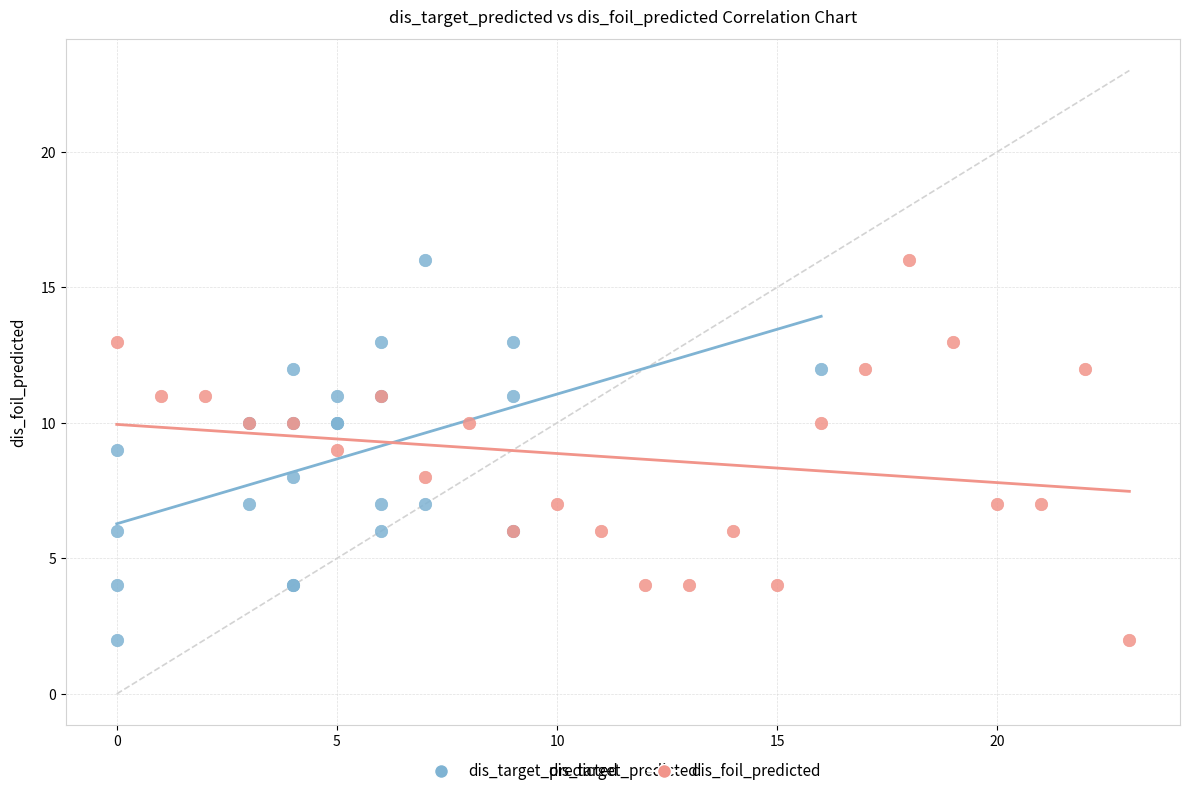

What are all the series names shown in the legend?

dis_target_predicted, dis_foil_predicted